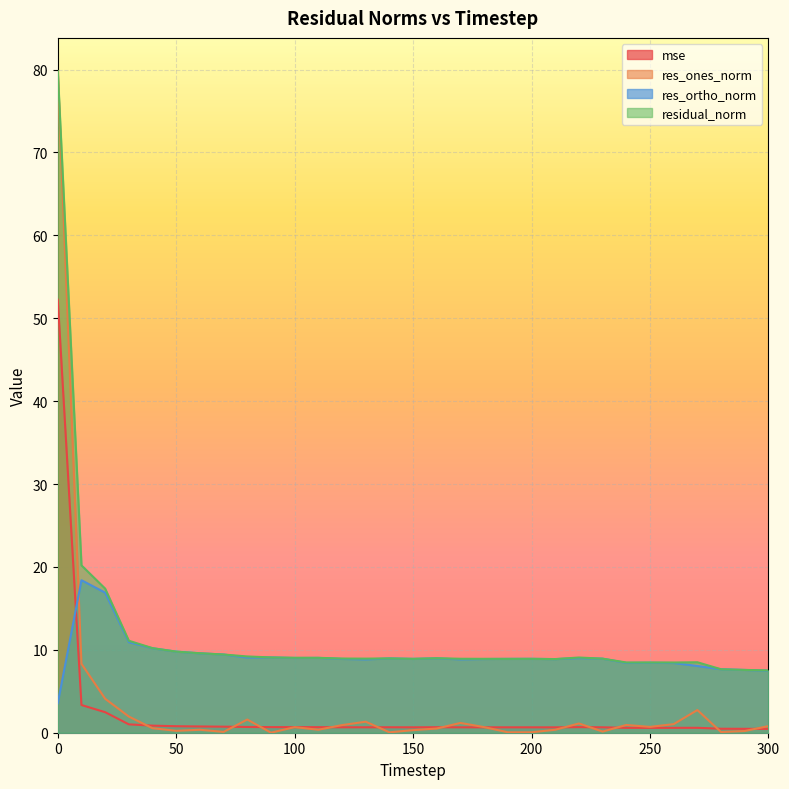

Between 30 and 140, which series saw the biggest shift?

residual_norm